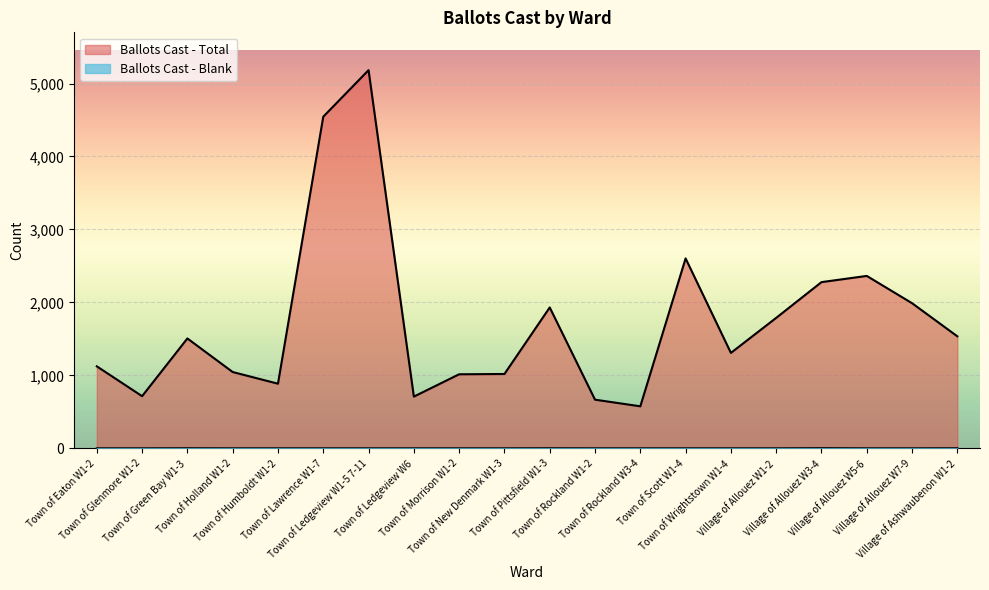

Reading right to left, extract all data points from this chart.

Ballots Cast - Total: 1535	1989	2363	2278	1788	1308	2603	576	667	1931	1019	1015	709	5183	4545	886	1046	1506	715	1124
Ballots Cast - Blank: 1	0	0	2	0	0	0	0	0	1	0	0	0	0	0	0	0	1	0	0